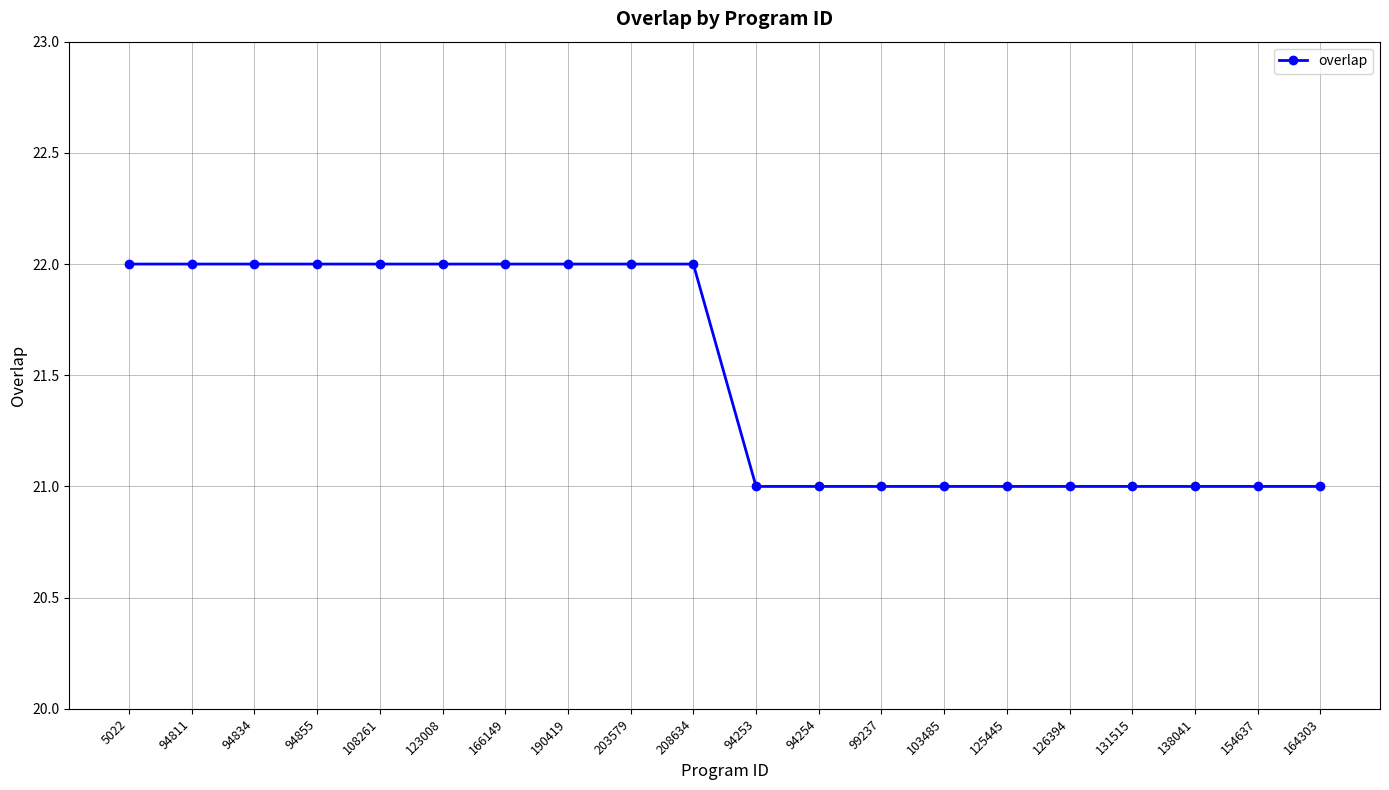

What is the label of the 1st point from the left?

5022